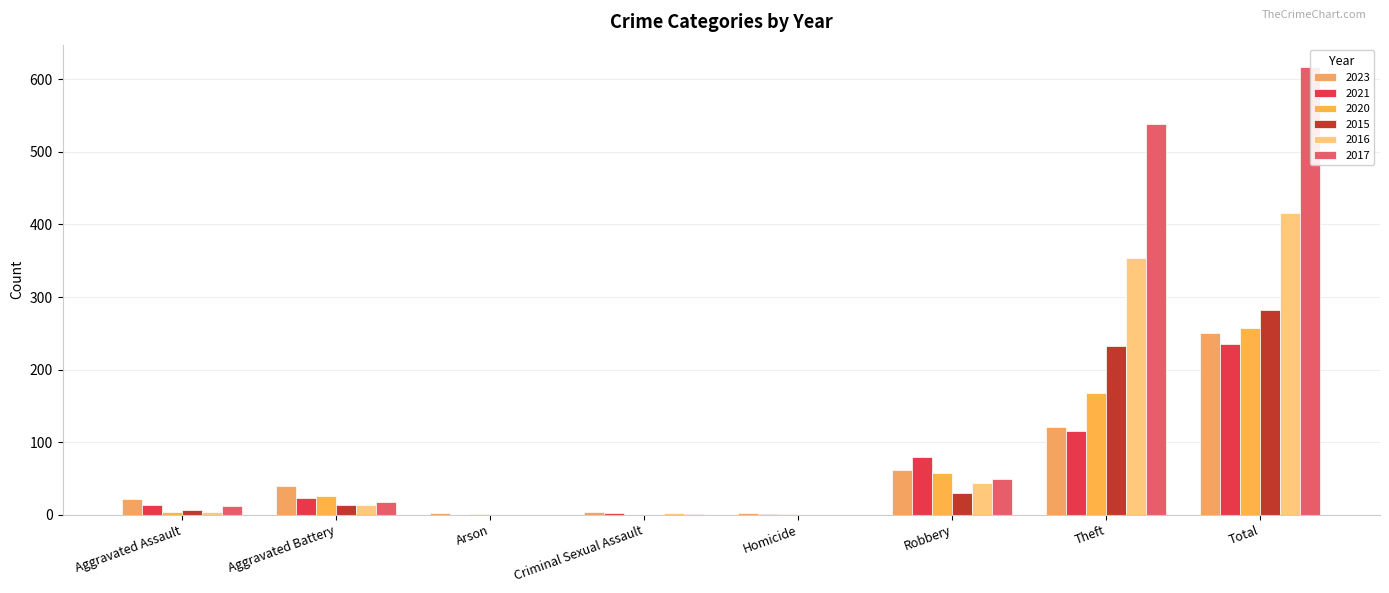

Does the chart contain stacked bars?

No